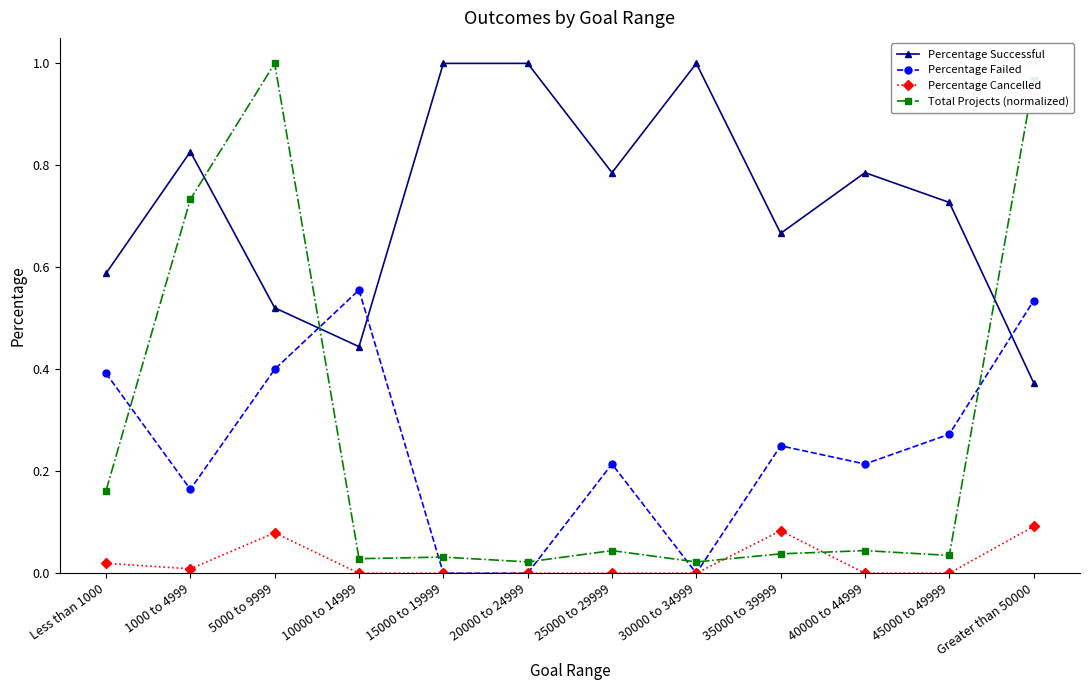

At Greater than 50000, list the series in order from largest to smallest.

Total Projects (normalized), Percentage Failed, Percentage Successful, Percentage Cancelled